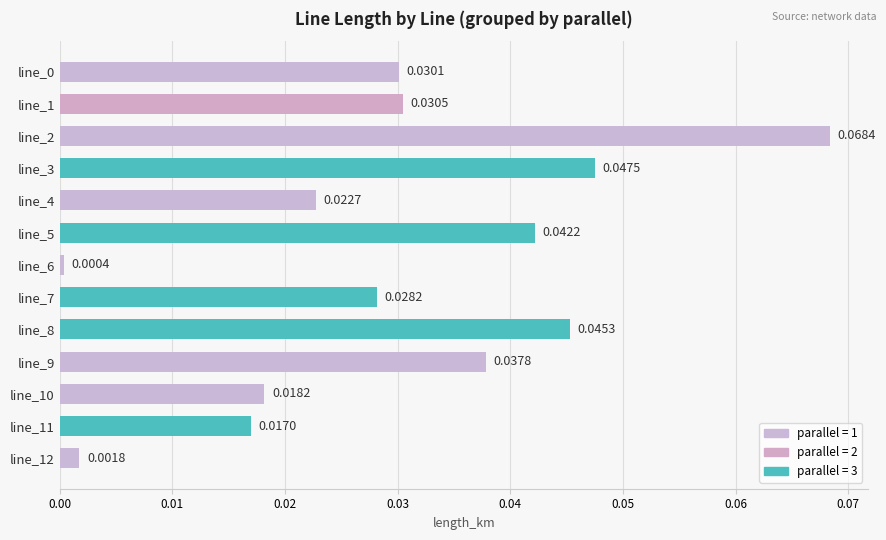

Which has a higher value, line_8 or line_3?

line_3